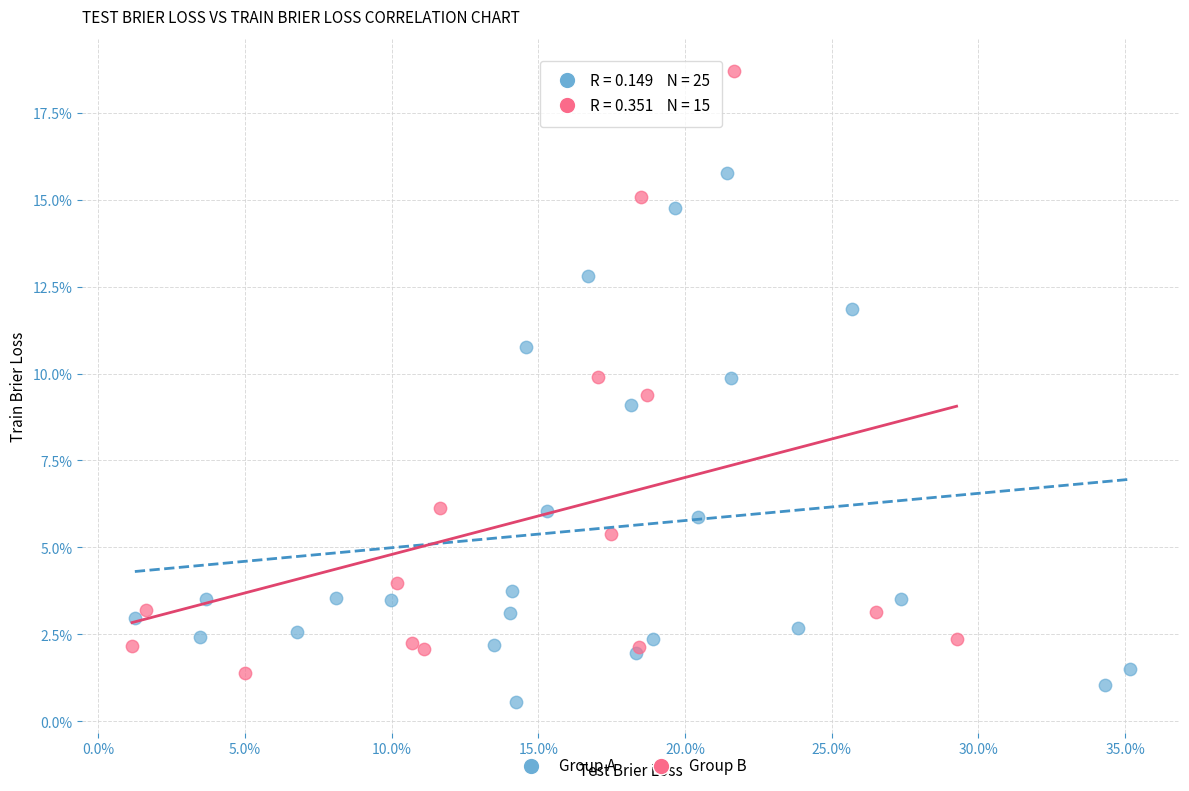

What are all the series names shown in the legend?

Group A, Group B